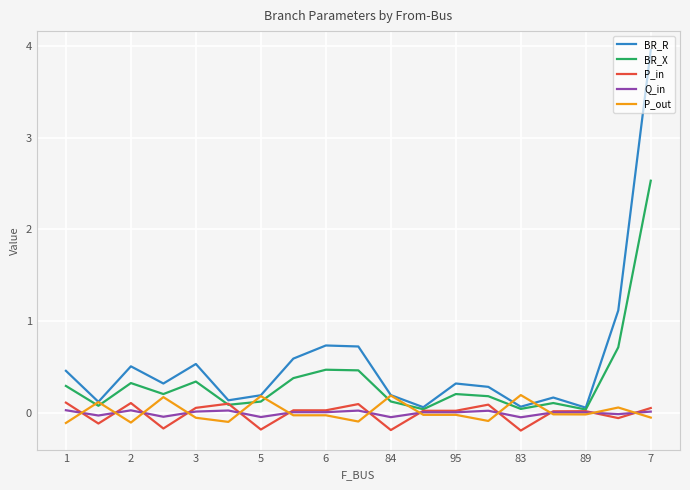

Rank the series by their maximum value, from lowest to highest.

Q_in, P_in, P_out, BR_X, BR_R